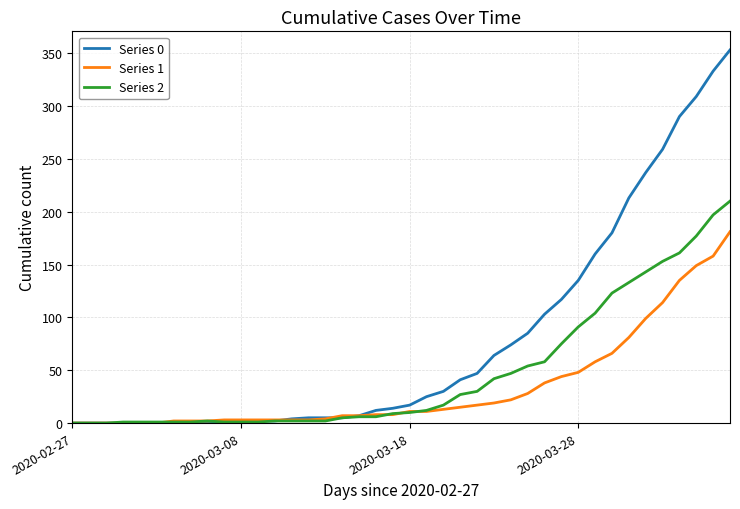

Which series has the largest total across all categories?

Series 0